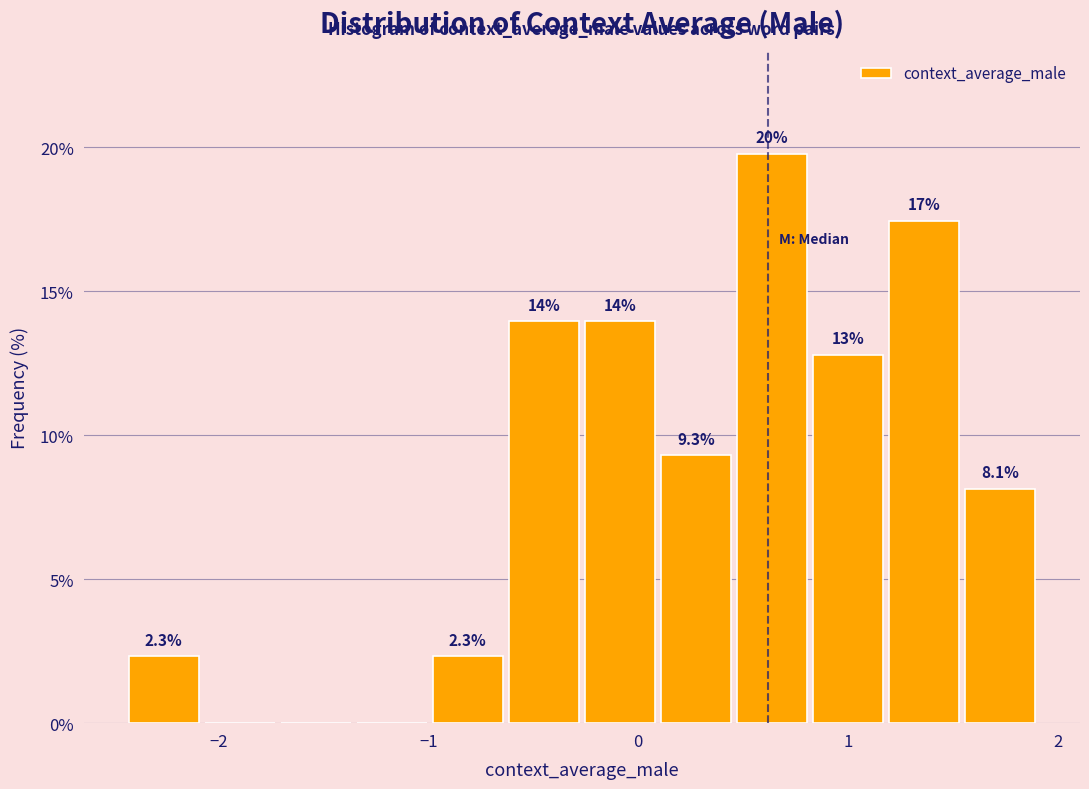

Read against the x-axis, roughly where is the centre of the tallest bar?

0.6